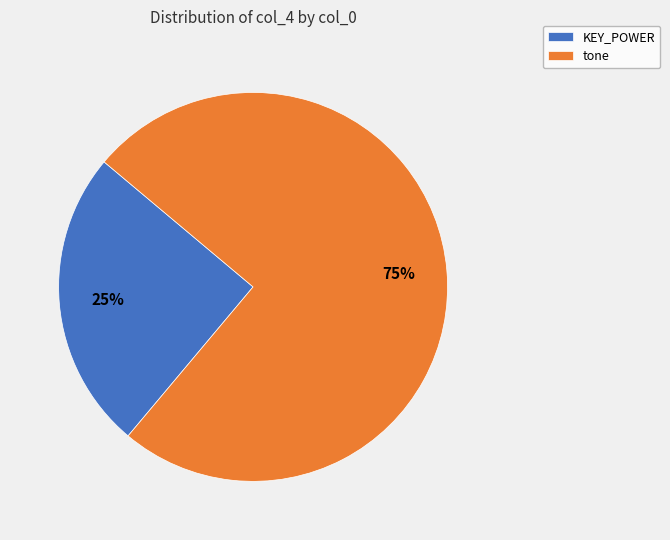

True or false: KEY_POWER accounts for 33% of the total.

False